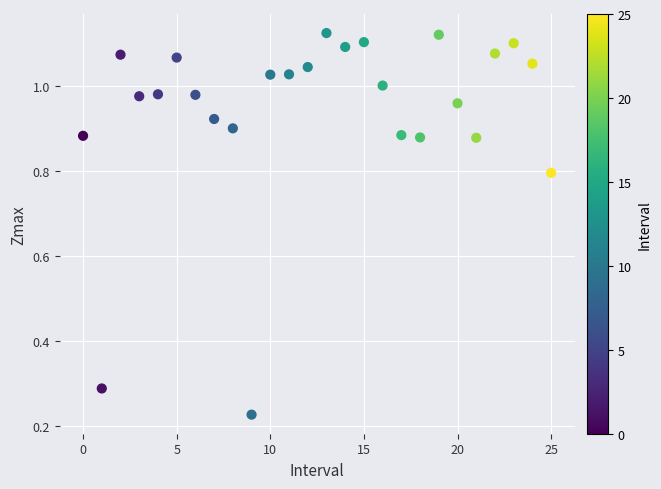

How many data points are displayed?

26